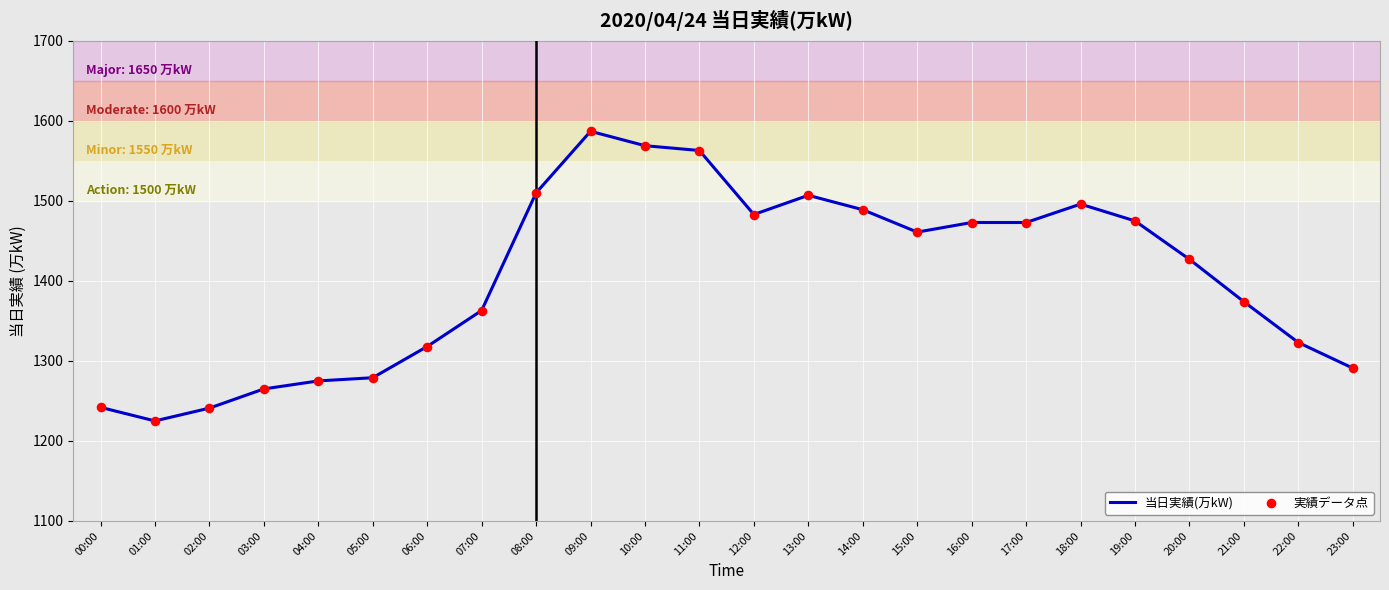

What is the change in value from 06:00 to 10:00?

+251